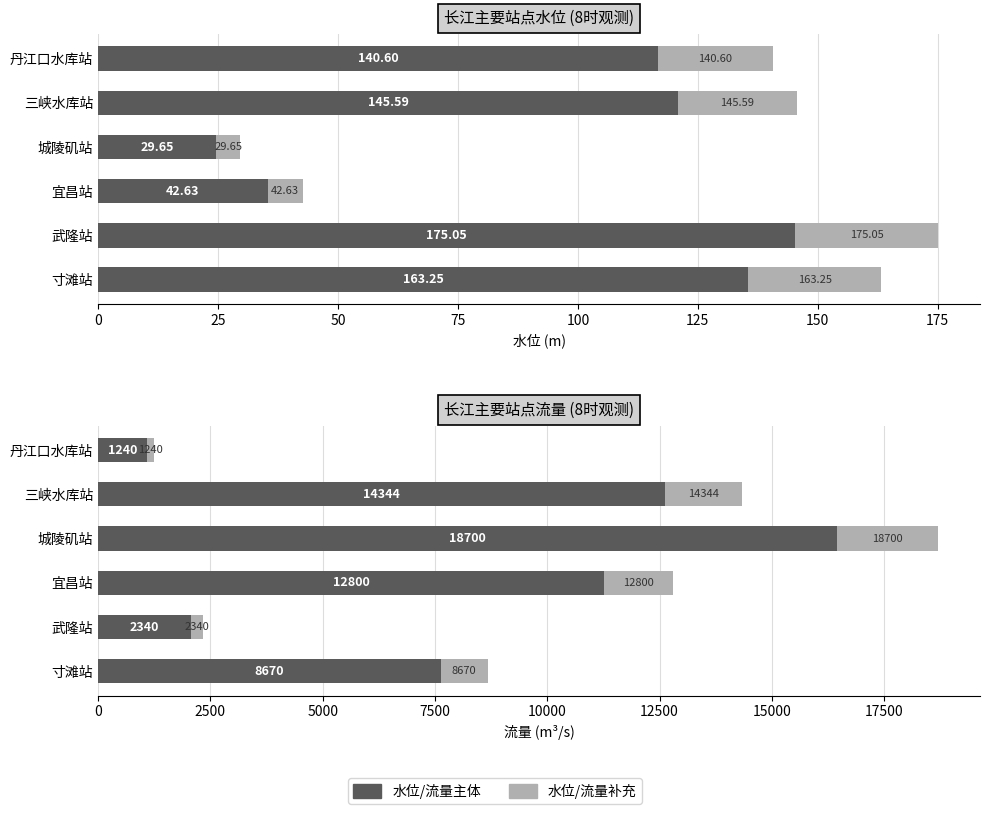

What is the value of the 水位补充 bar at the 2nd from the left?

29.8